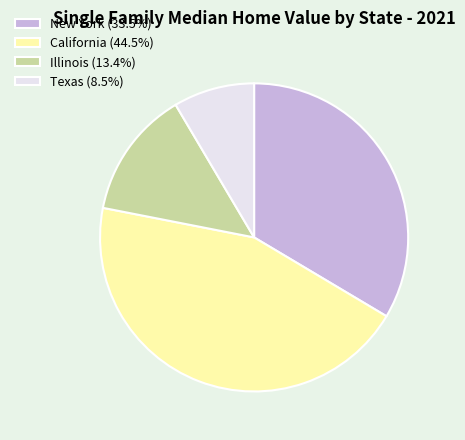

What is the smallest slice in the pie chart?

Texas